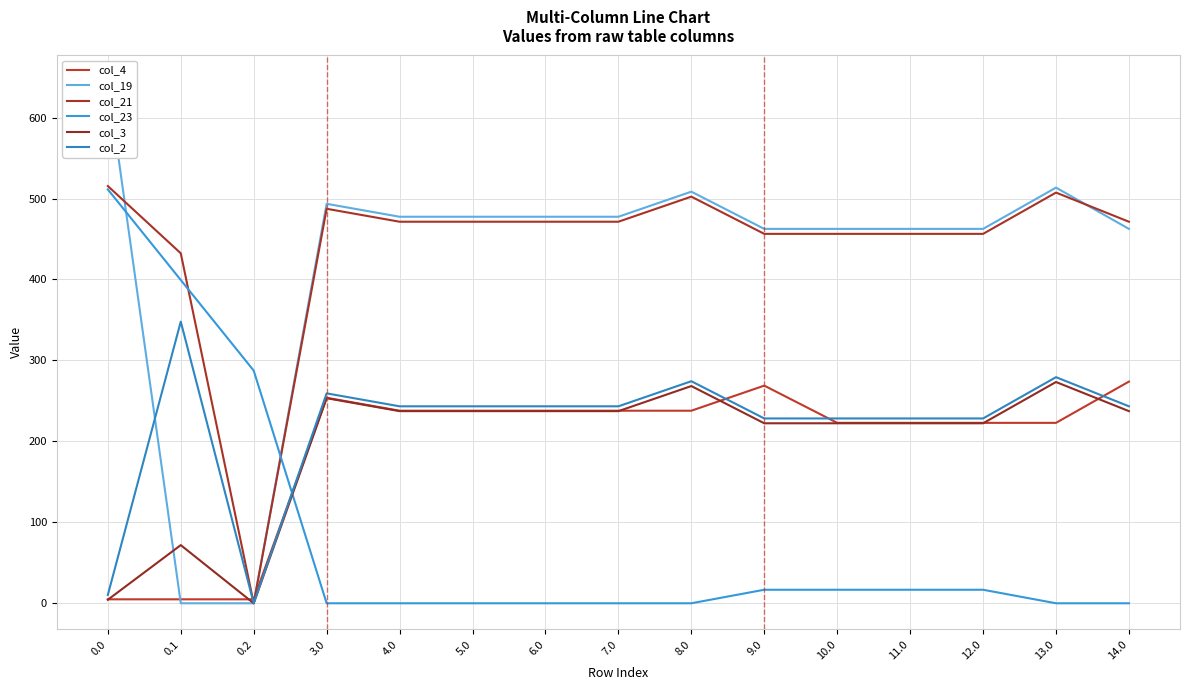

What is the sum of the col_4 values at 0.1 and 13.0?

227.8